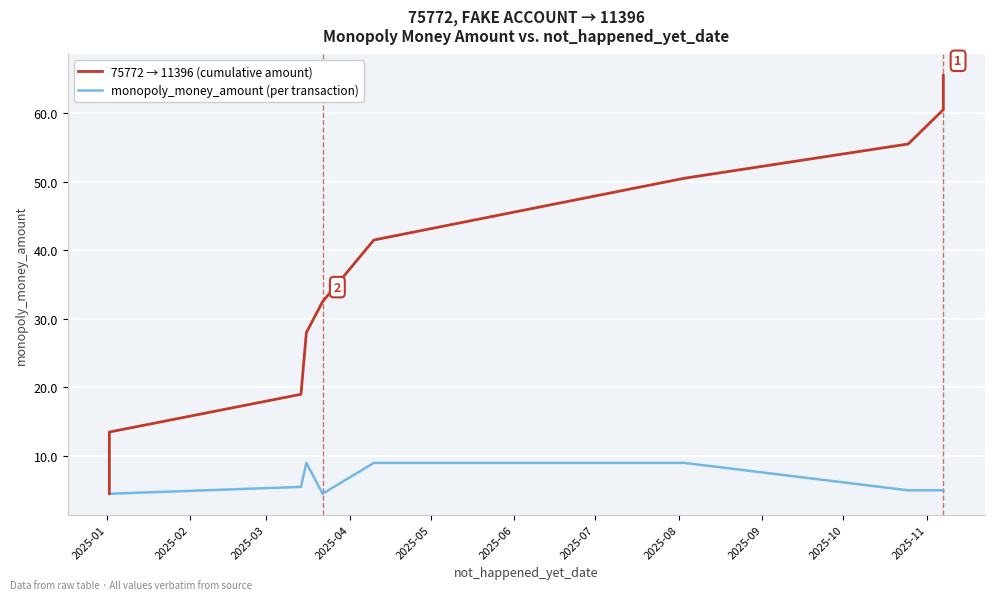

Which has a higher value, 2025-02 or 2025-09?

2025-09